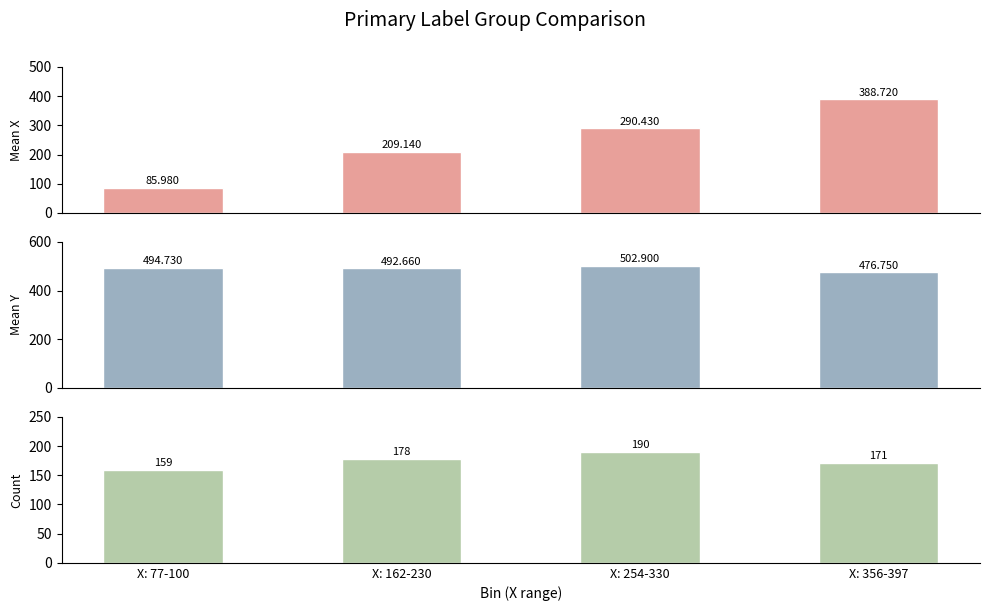

What is the sum of the Mean Y values at X: 356-397 and X: 162-230?

969.4